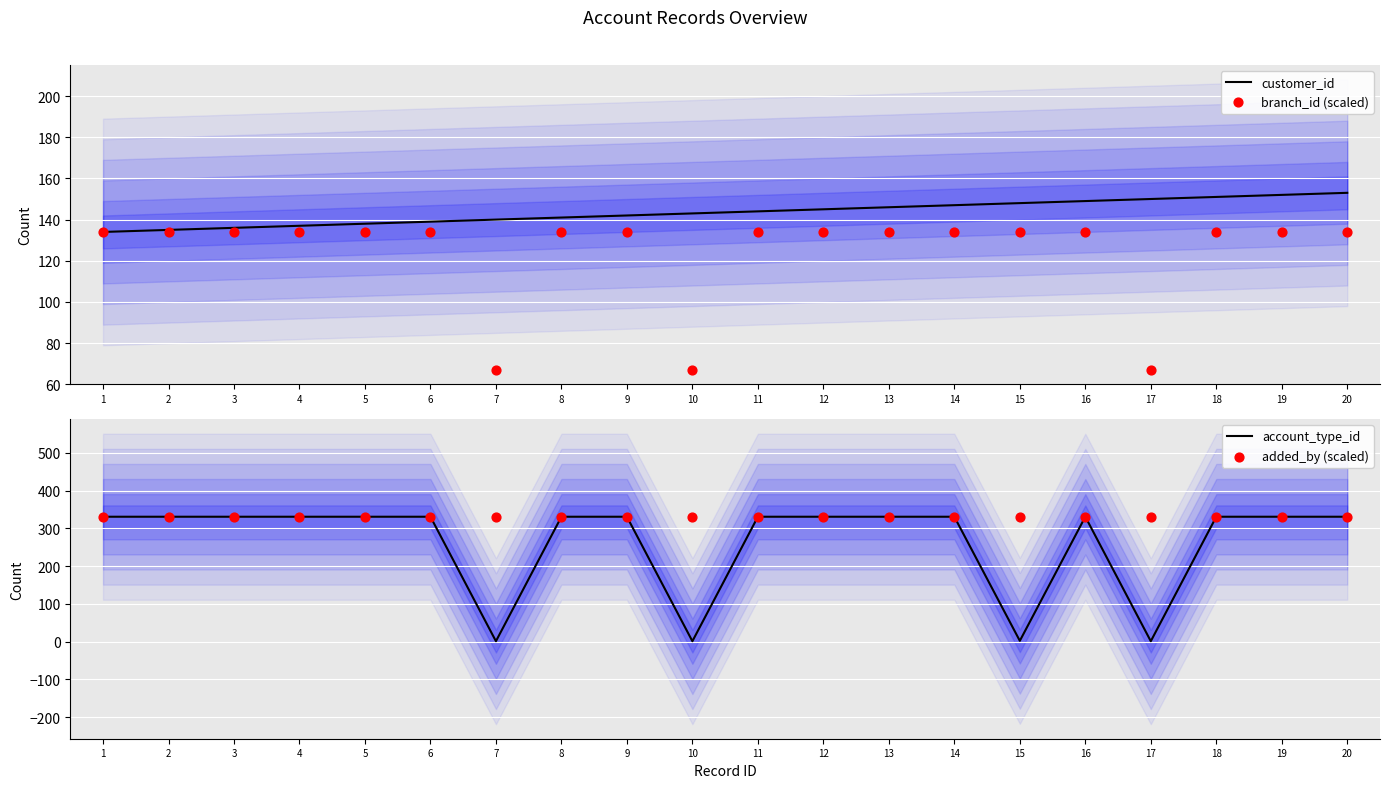

Which series contains the lowest Y value?

account_type_id